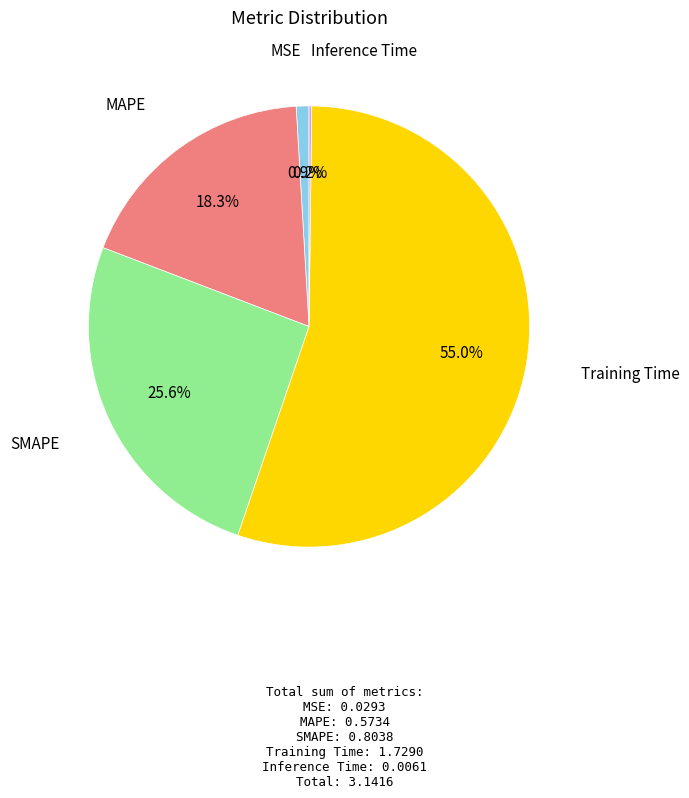

To the nearest percent, what portion does Training Time represent?

55%